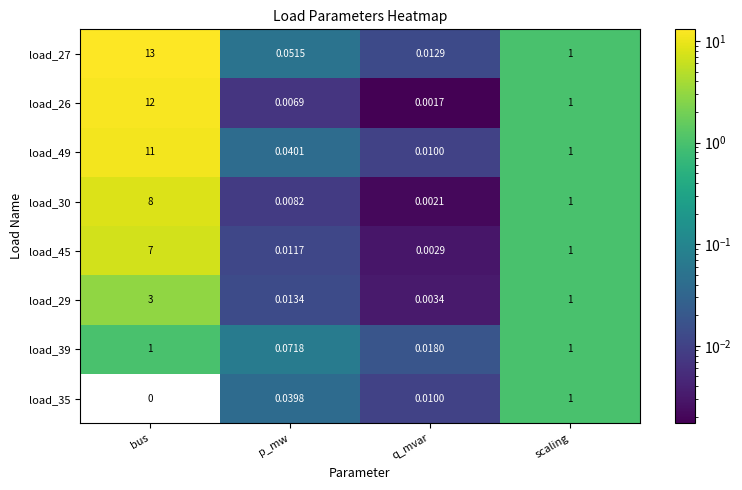

Which category has the highest value in the load_29 series?

bus